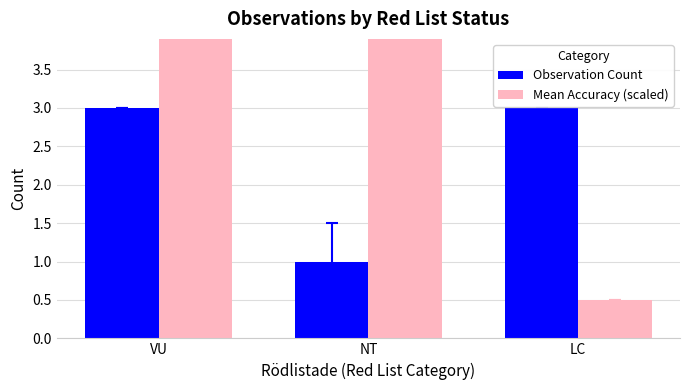

How many Mean Accuracy (scaled) values are between 0 and 5?

3